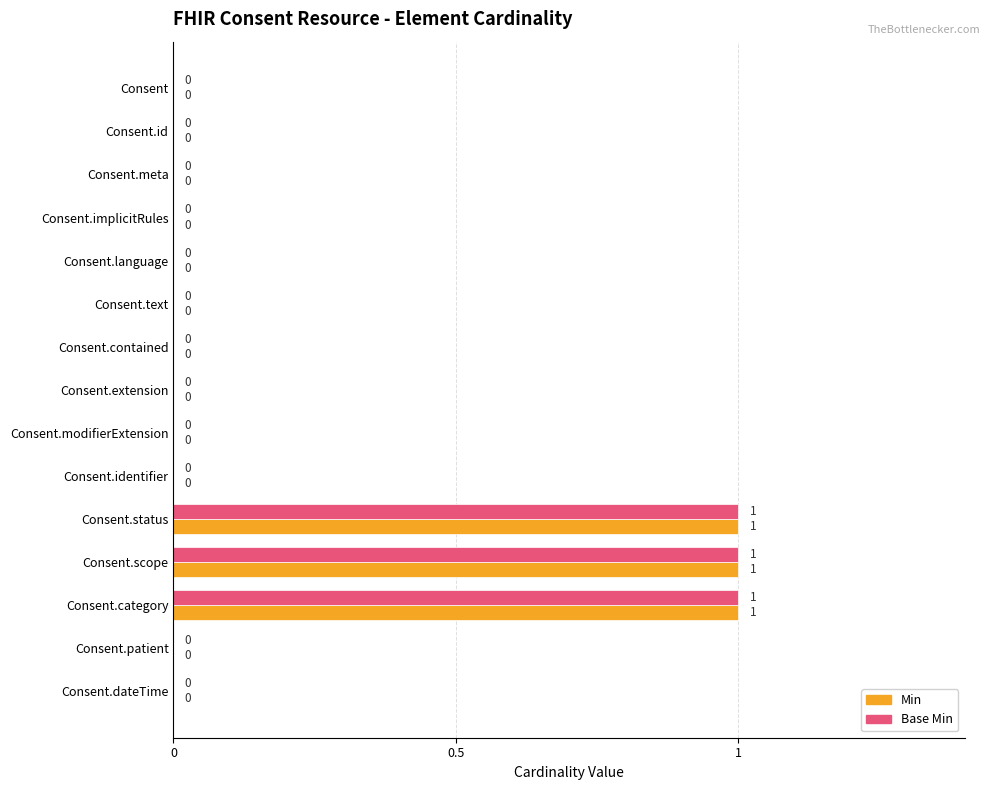

The value of Min at Consent.patient is -1. True or false?

False